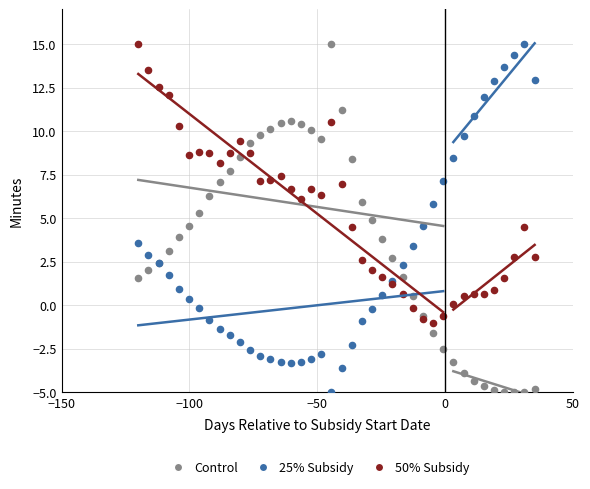

What is the X range (max minus min) for the scatter plot?

155.0